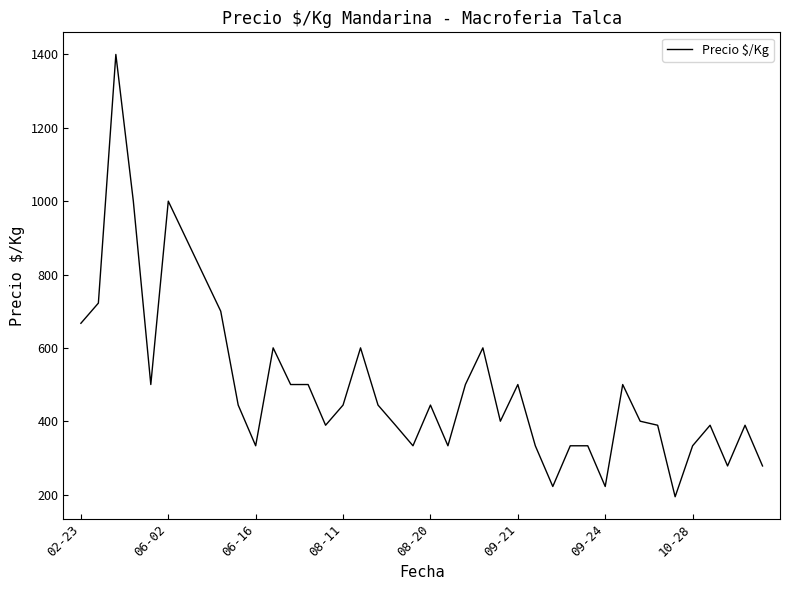

What is the difference between the maximum and minimum values?

1206